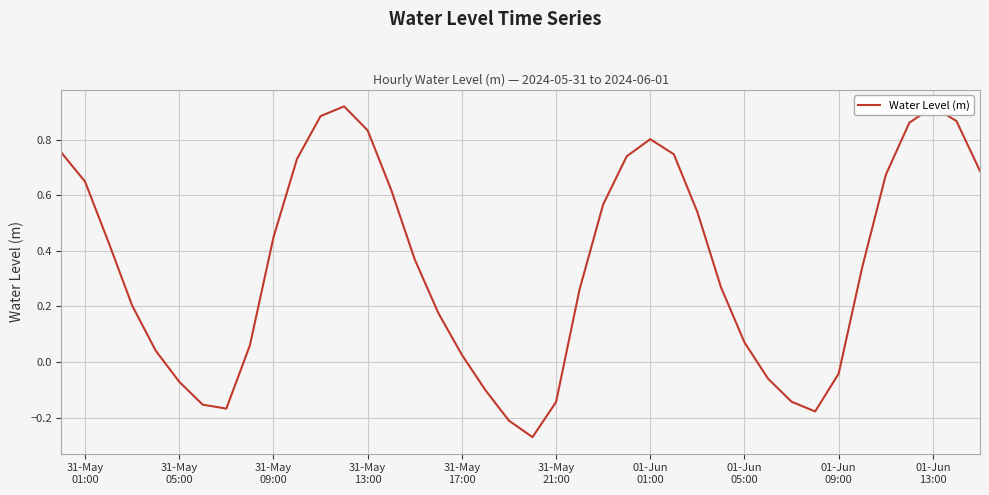

What is the difference between the maximum and minimum values?

1.2